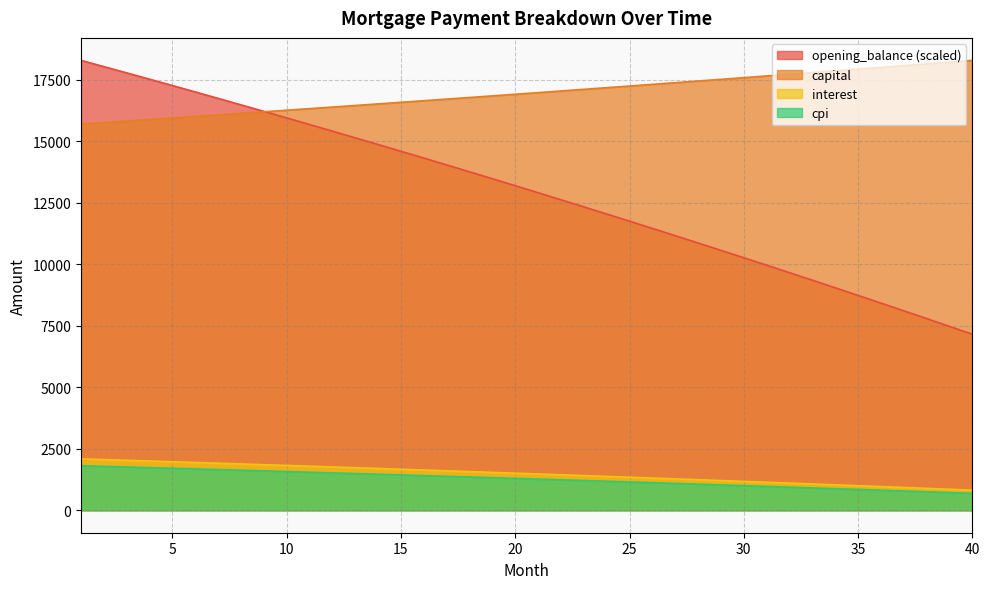

What is the value of the opening_balance point at the 25th from the left?

11745.7